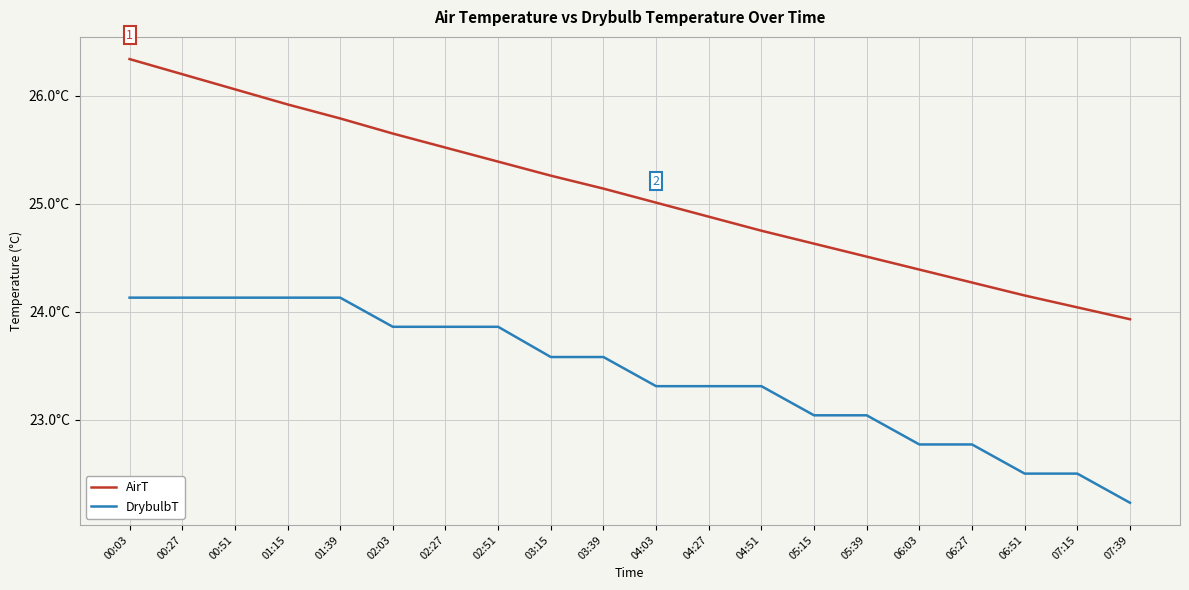

What is the sum of all DrybulbT values?

468.2